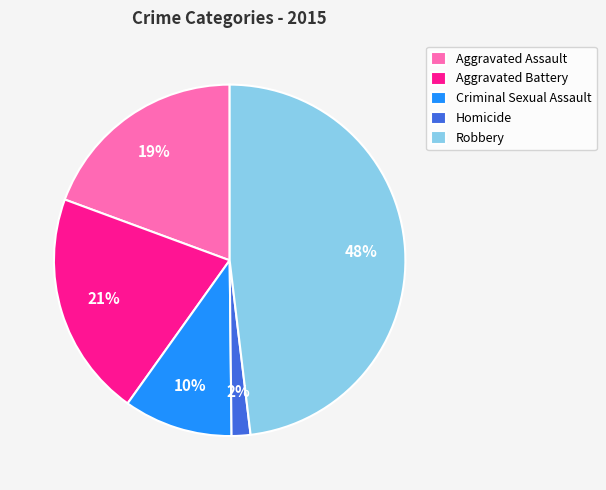

To the nearest percent, what is the average slice percentage?

20%